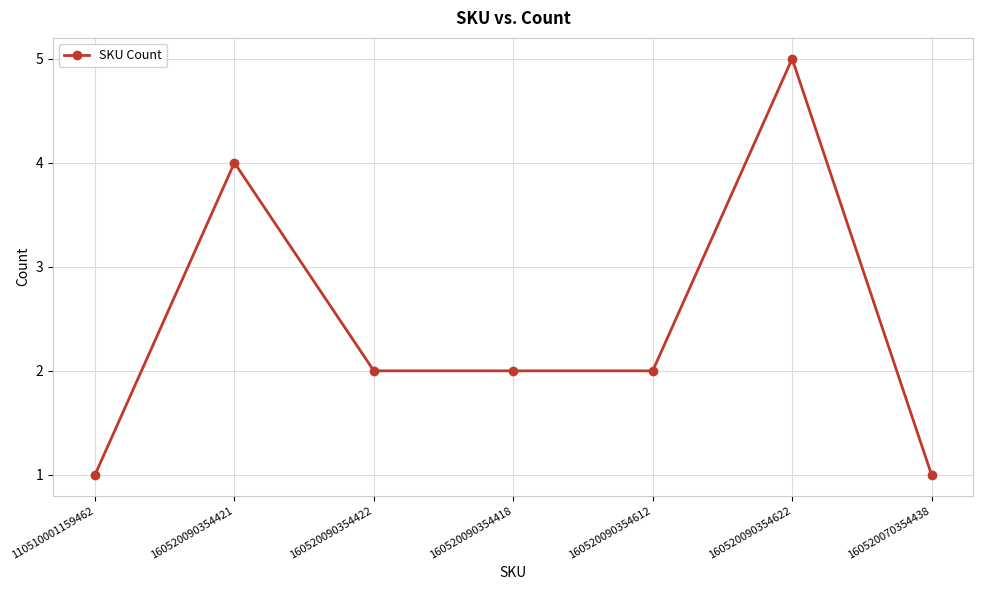

At which category does the data reach its first local peak?

160520090354421